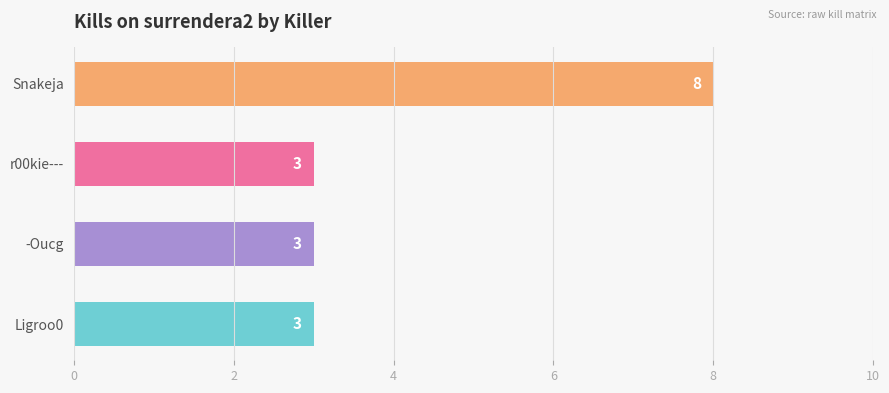

What is the greatest value displayed?

8